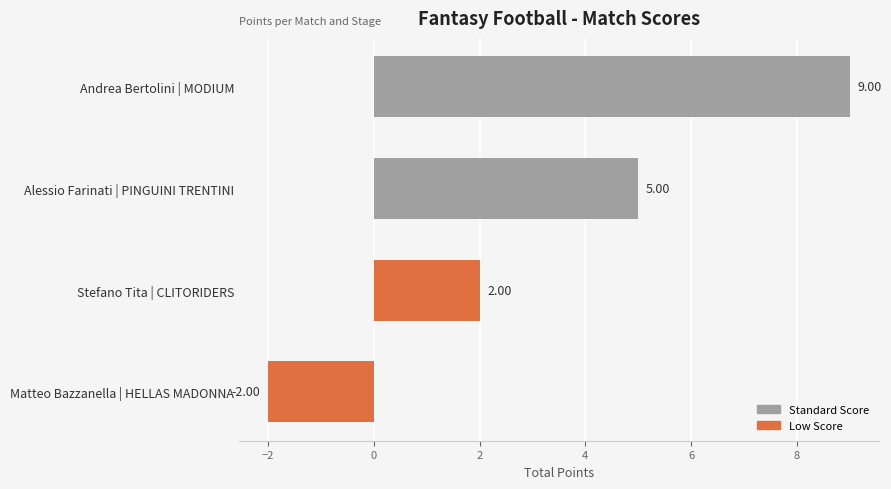

What is the change in value from Matteo Bazzanella | HELLAS MADONNA to Alessio Farinati | PINGUINI TRENTINI?

+7